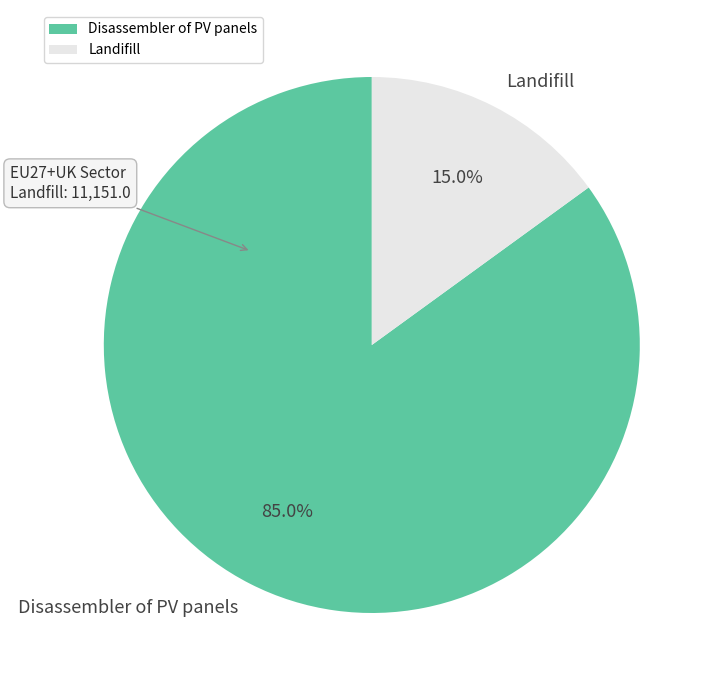

To the nearest percent, what is the combined percentage of Disassembler of PV panels and Landifill?

100%